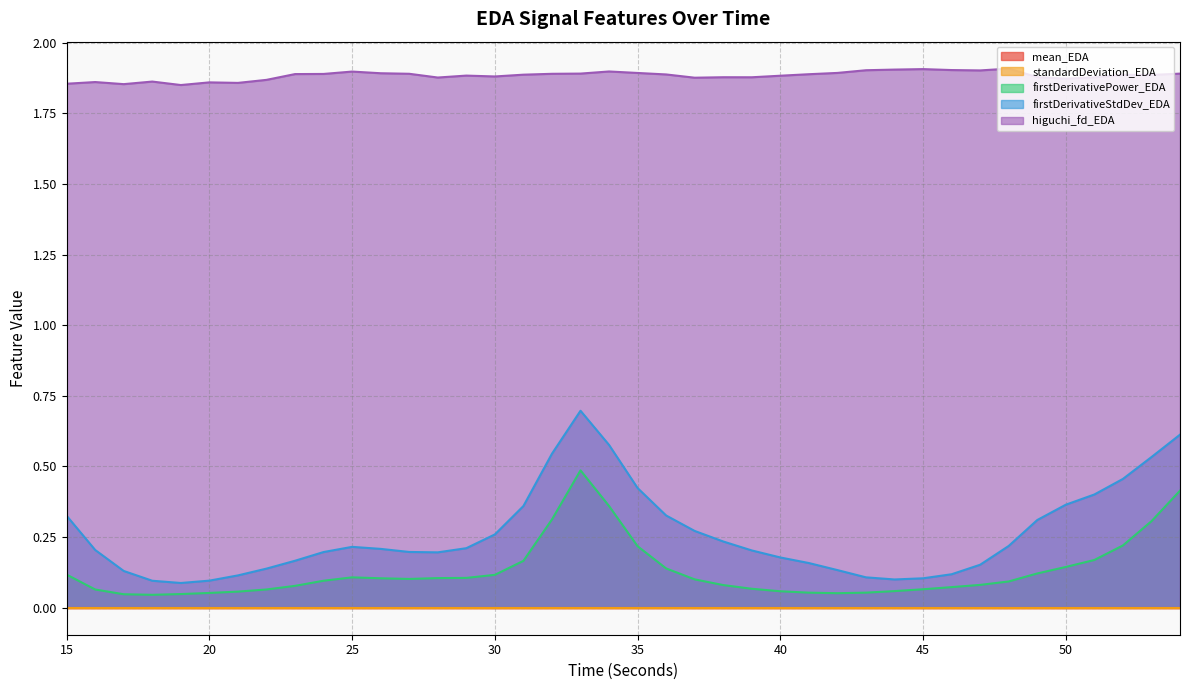

Is the value of firstDerivativePower_EDA at 28 greater than the value of firstDerivativeStdDev_EDA at 31?

No